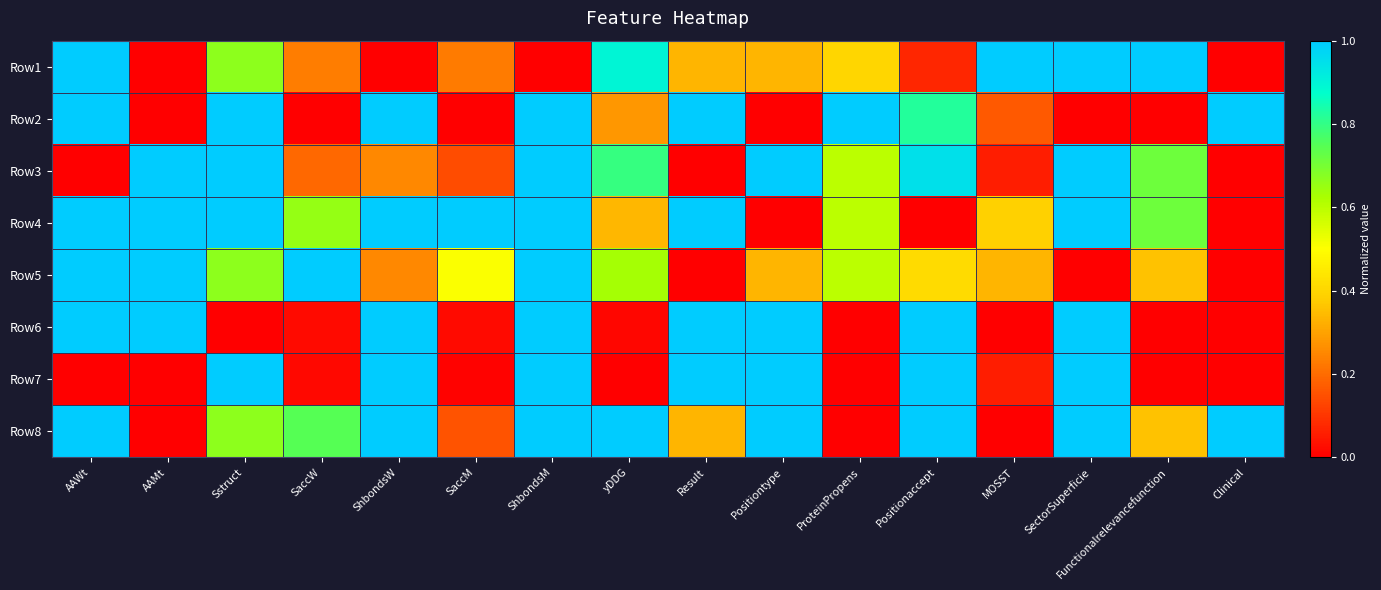

Reading right to left, list all the values displayed in this chart.

Row1: Clinical=0.0	Functionalrelevancefunction=1.0	SectorSuperficie=1.0	MOSST=1.0	Positionaccept=0.1	ProteinPropens=0.4	Positiontype=0.3	Result=0.3	yDDG=0.9	ShbondsM=0.0	SaccM=0.2	ShbondsW=0.0	SaccW=0.2	Sstruct=0.7	AAMt=0.0	AAWt=1.0
Row2: Clinical=1.0	Functionalrelevancefunction=0.0	SectorSuperficie=0.0	MOSST=0.2	Positionaccept=0.8	ProteinPropens=1.0	Positiontype=0.0	Result=1.0	yDDG=0.3	ShbondsM=1.0	SaccM=0.0	ShbondsW=1.0	SaccW=0.0	Sstruct=1.0	AAMt=0.0	AAWt=1.0
Row3: Clinical=0.0	Functionalrelevancefunction=0.7	SectorSuperficie=1.0	MOSST=0.1	Positionaccept=0.9	ProteinPropens=0.6	Positiontype=1.0	Result=0.0	yDDG=0.8	ShbondsM=1.0	SaccM=0.1	ShbondsW=0.2	SaccW=0.2	Sstruct=1.0	AAMt=1.0	AAWt=0.0
Row4: Clinical=0.0	Functionalrelevancefunction=0.7	SectorSuperficie=1.0	MOSST=0.4	Positionaccept=0.0	ProteinPropens=0.6	Positiontype=0.0	Result=1.0	yDDG=0.3	ShbondsM=1.0	SaccM=1.0	ShbondsW=1.0	SaccW=0.7	Sstruct=1.0	AAMt=1.0	AAWt=1.0
Row5: Clinical=0.0	Functionalrelevancefunction=0.4	SectorSuperficie=0.0	MOSST=0.3	Positionaccept=0.4	ProteinPropens=0.6	Positiontype=0.3	Result=0.0	yDDG=0.6	ShbondsM=1.0	SaccM=0.5	ShbondsW=0.2	SaccW=1.0	Sstruct=0.7	AAMt=1.0	AAWt=1.0
Row6: Clinical=0.0	Functionalrelevancefunction=0.0	SectorSuperficie=1.0	MOSST=0.0	Positionaccept=1.0	ProteinPropens=0.0	Positiontype=1.0	Result=1.0	yDDG=0.0	ShbondsM=1.0	SaccM=0.0	ShbondsW=1.0	SaccW=0.0	Sstruct=0.0	AAMt=1.0	AAWt=1.0
Row7: Clinical=0.0	Functionalrelevancefunction=0.0	SectorSuperficie=1.0	MOSST=0.1	Positionaccept=1.0	ProteinPropens=0.0	Positiontype=1.0	Result=1.0	yDDG=0.0	ShbondsM=1.0	SaccM=0.0	ShbondsW=1.0	SaccW=0.0	Sstruct=1.0	AAMt=0.0	AAWt=0.0
Row8: Clinical=1.0	Functionalrelevancefunction=0.4	SectorSuperficie=1.0	MOSST=0.0	Positionaccept=1.0	ProteinPropens=0.0	Positiontype=1.0	Result=0.3	yDDG=1.0	ShbondsM=1.0	SaccM=0.2	ShbondsW=1.0	SaccW=0.7	Sstruct=0.7	AAMt=0.0	AAWt=1.0